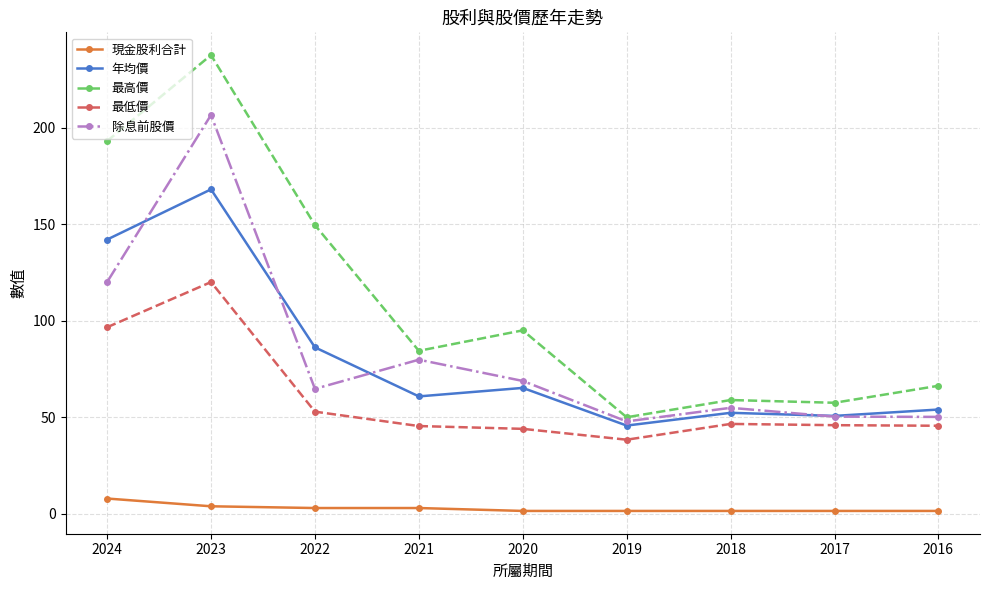

At which label is 年均價 closest to 106?

2022